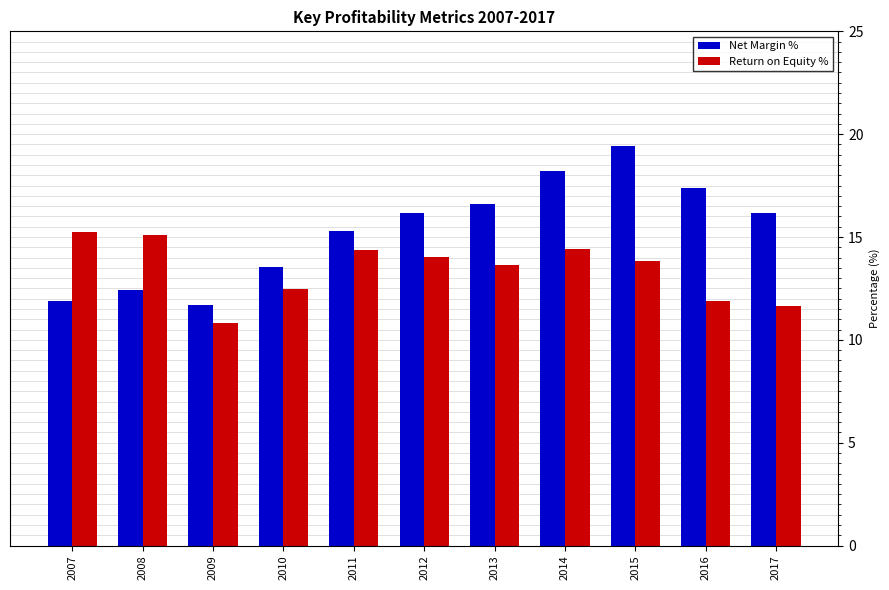

Rank the series by their maximum value, from lowest to highest.

Return on Equity %, Net Margin %